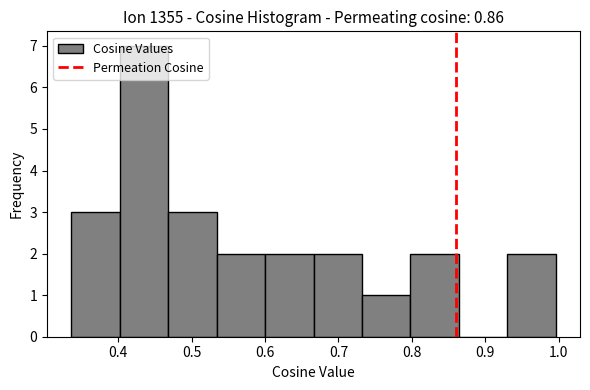

Reading left to right, list every bar in this chart as the range it spans on the x-axis followed by its height. Neither the bar edges nor the heights are printed on the chart, so give them approximately, as read against the axes.

0.34 to 0.40: 3
0.40 to 0.47: 7
0.47 to 0.53: 3
0.53 to 0.60: 2
0.60 to 0.67: 2
0.67 to 0.73: 2
0.73 to 0.80: 1
0.80 to 0.86: 2
0.86 to 0.93: 0
0.93 to 1.00: 2